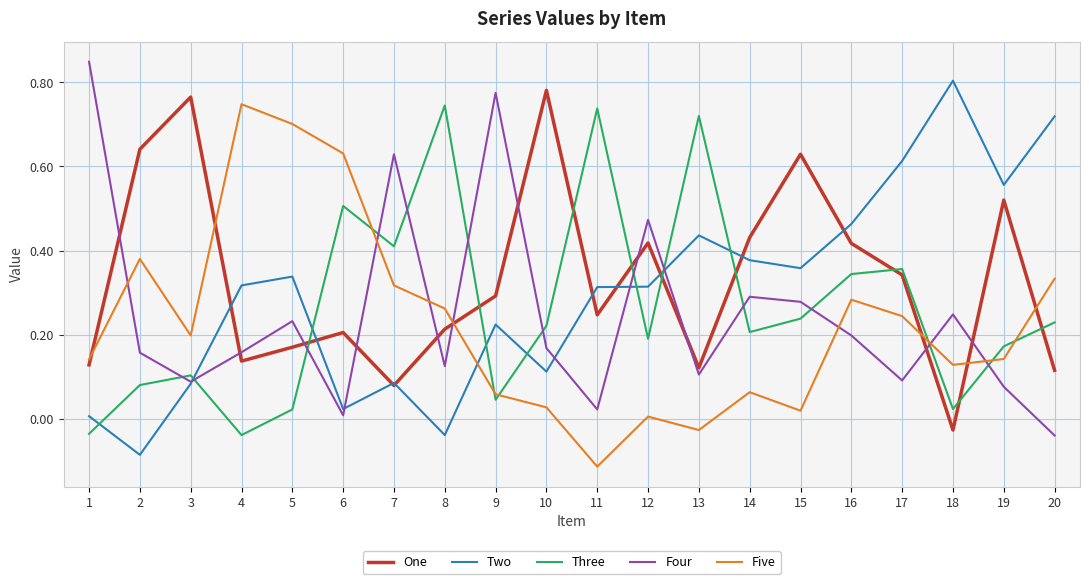

At 2, list the series in order from largest to smallest.

One, Five, Four, Three, Two